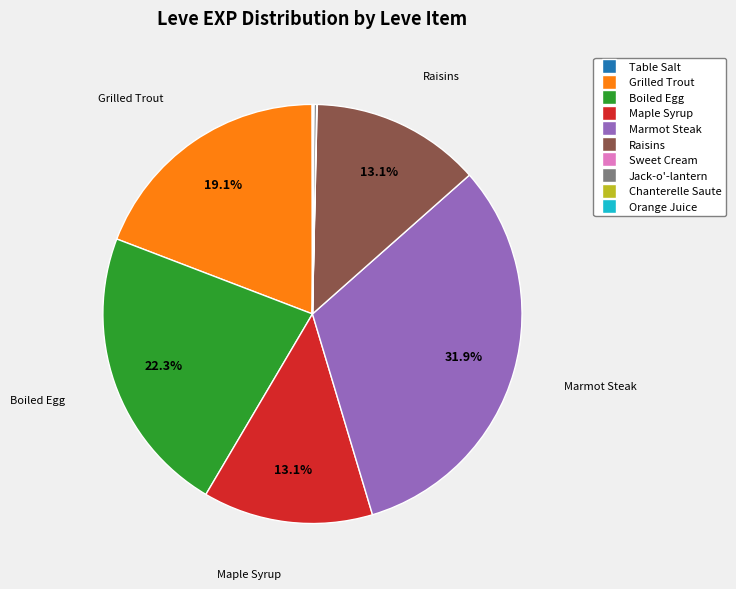

Does any single category account for the majority?

No